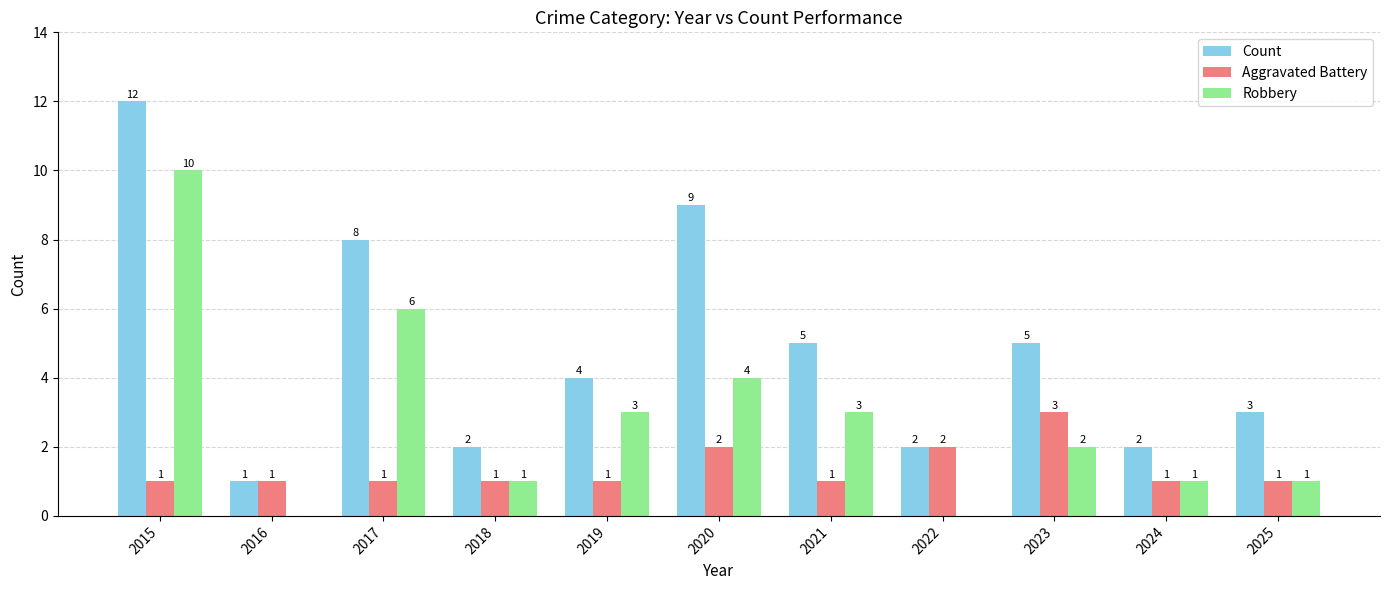

Reading right to left, what are all the values shown in this chart?

Count: 2025=3	2024=2	2023=5	2022=2	2021=5	2020=9	2019=4	2018=2	2017=8	2016=1	2015=12
Aggravated Battery: 2025=1	2024=1	2023=3	2022=2	2021=1	2020=2	2019=1	2018=1	2017=1	2016=1	2015=1
Robbery: 2025=1	2024=1	2023=2	2022=0	2021=3	2020=4	2019=3	2018=1	2017=6	2016=0	2015=10